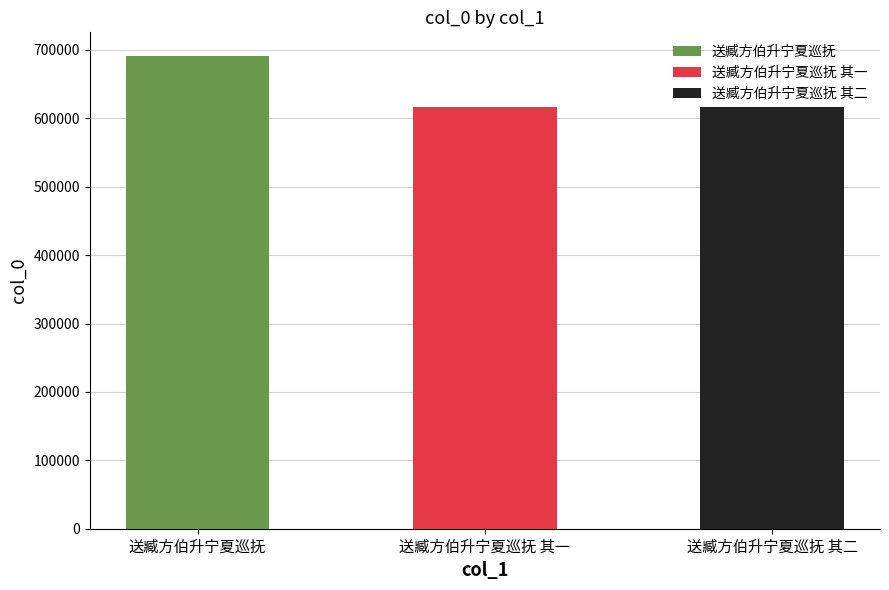

What position from the right is 送臧方伯升宁夏巡抚?

3